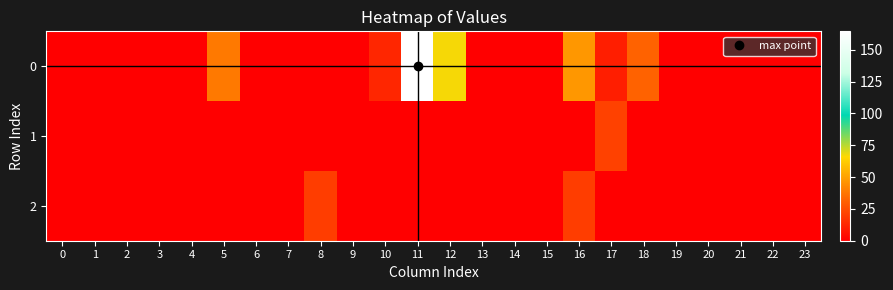

Which category has the highest value across all series?

11